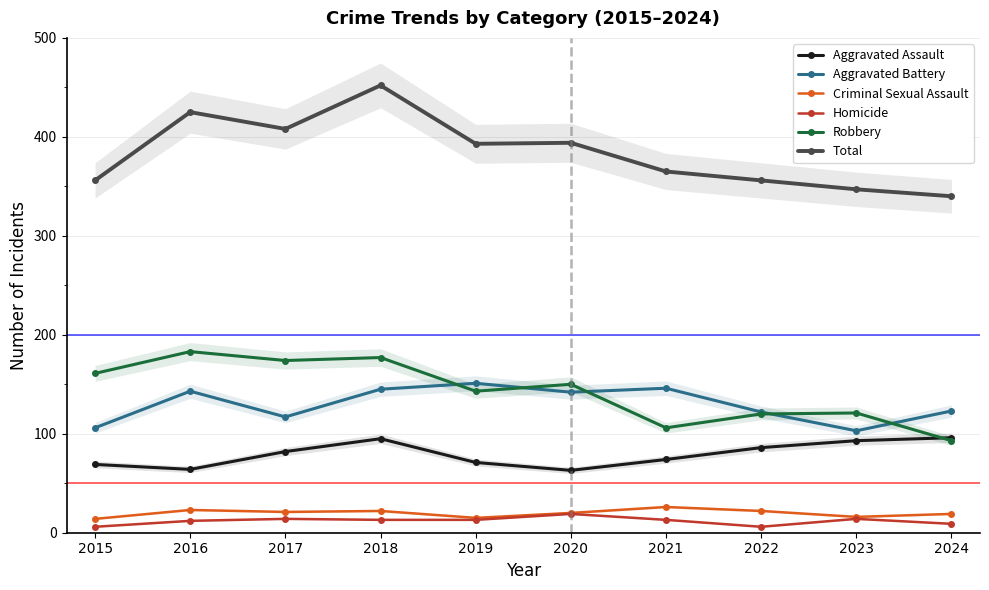

Is it true that Aggravated Assault equals 21 at 2016?

False